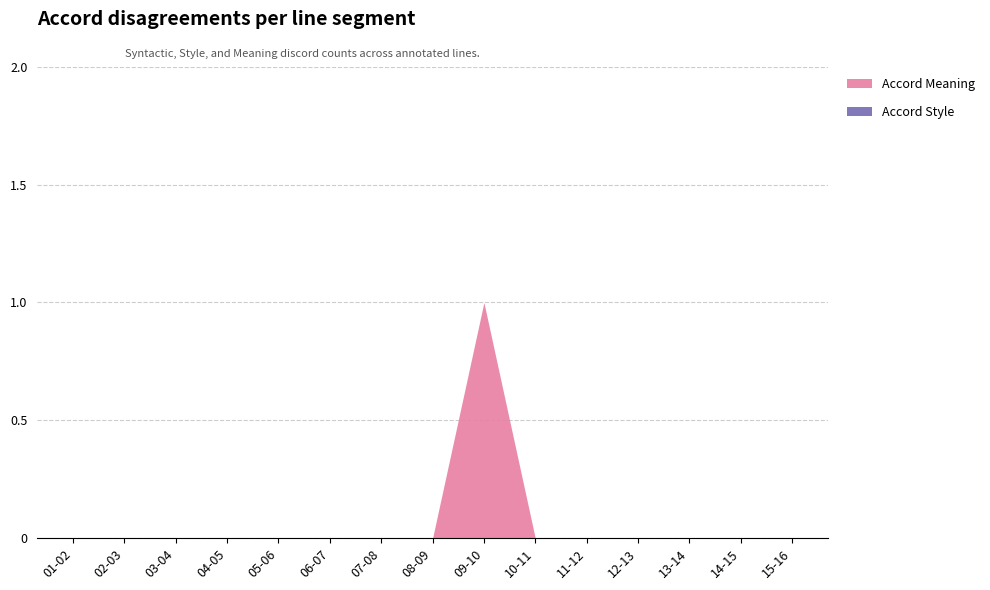

True or false: Accord Meaning and Accord Style cross at least once.

False